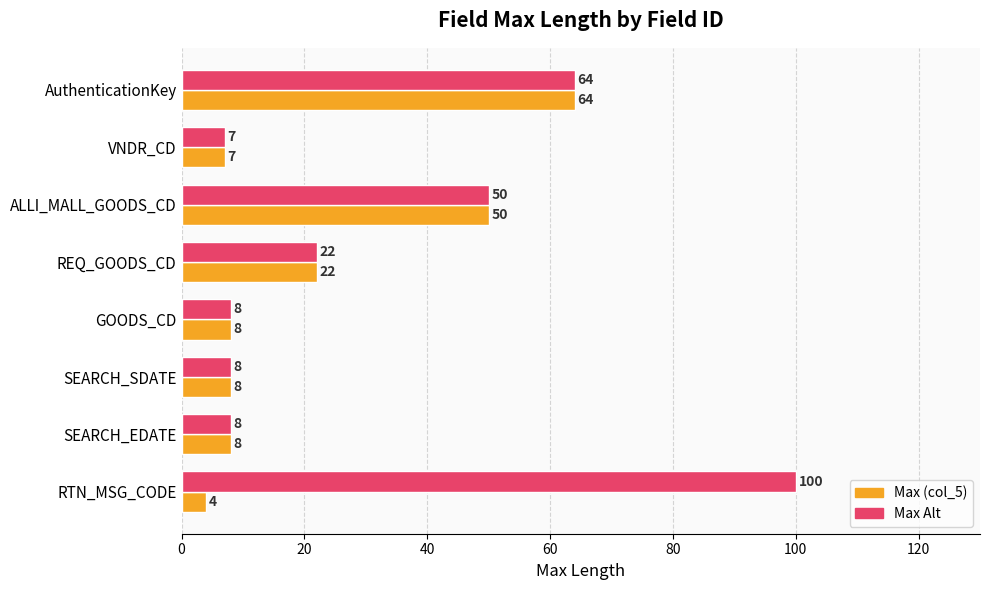

What is the maximum value shown in the chart?

100